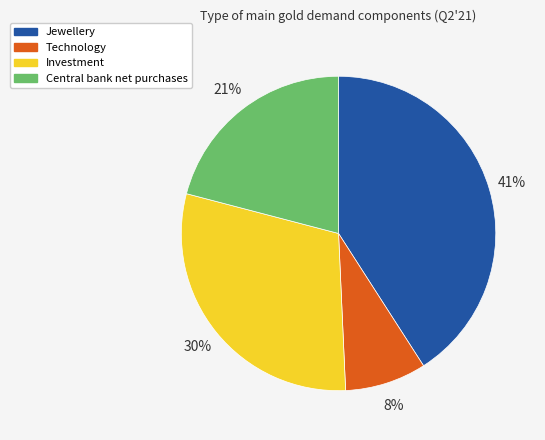

Which slice is the smallest?

Technology